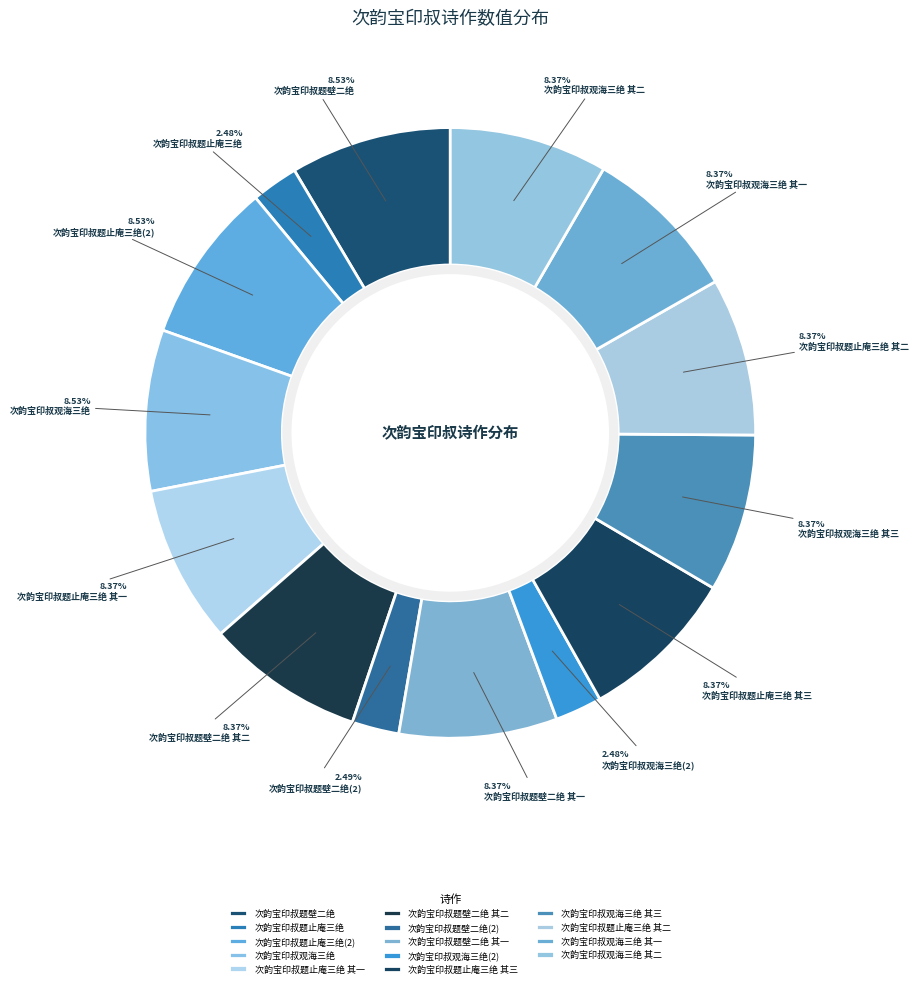

What is the smallest slice in the pie chart?

次韵宝印叔题止庵三绝